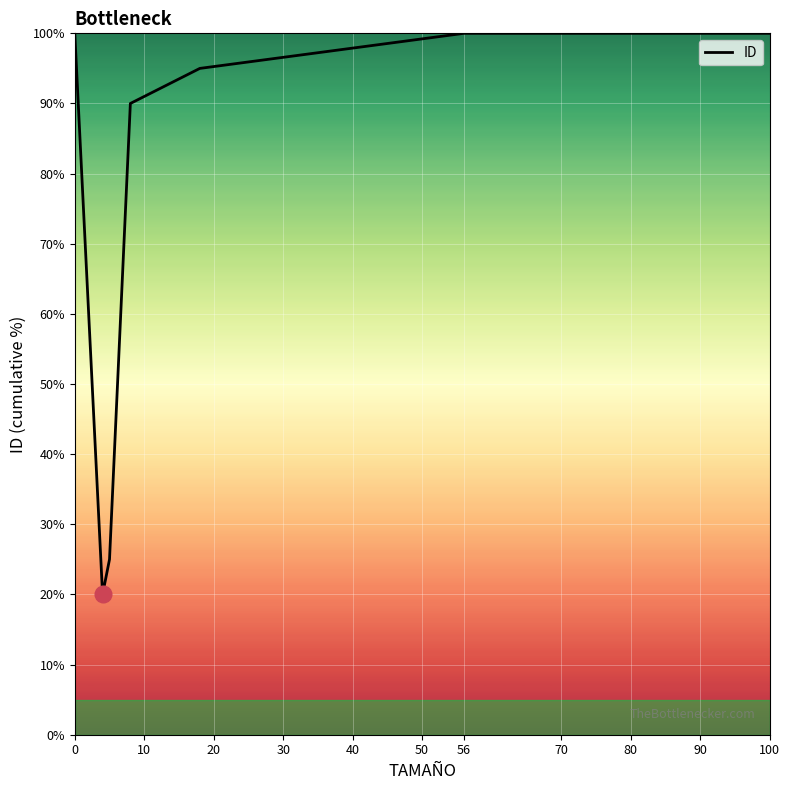

True or false: there are more than 2 points higher than both neighbors.

False